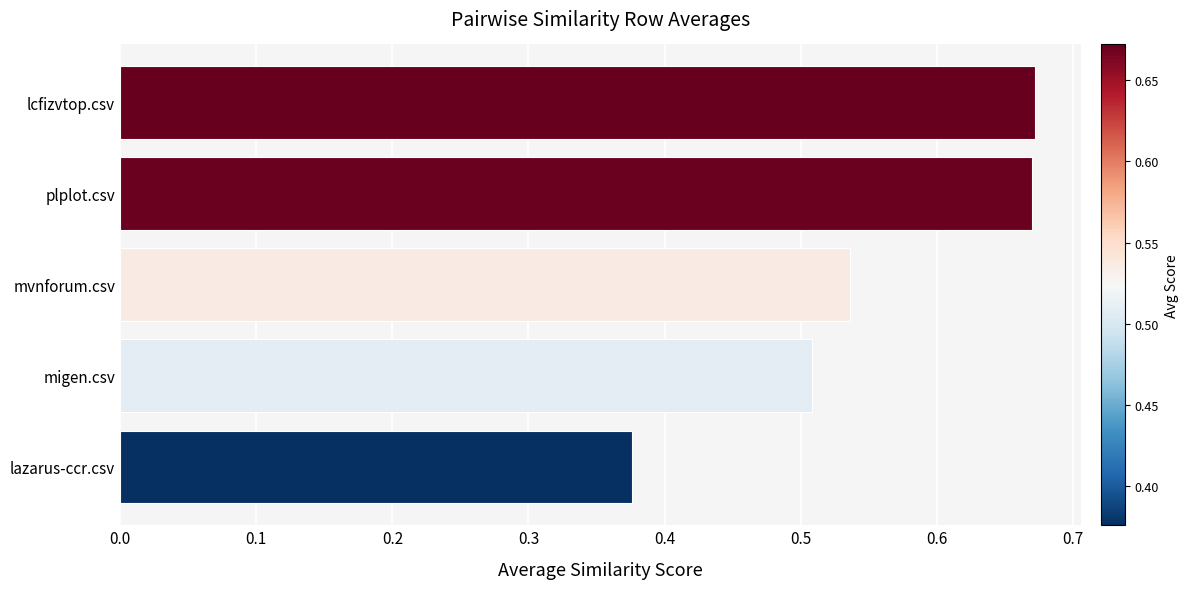

The value at mvnforum.csv is 0.8. True or false?

False